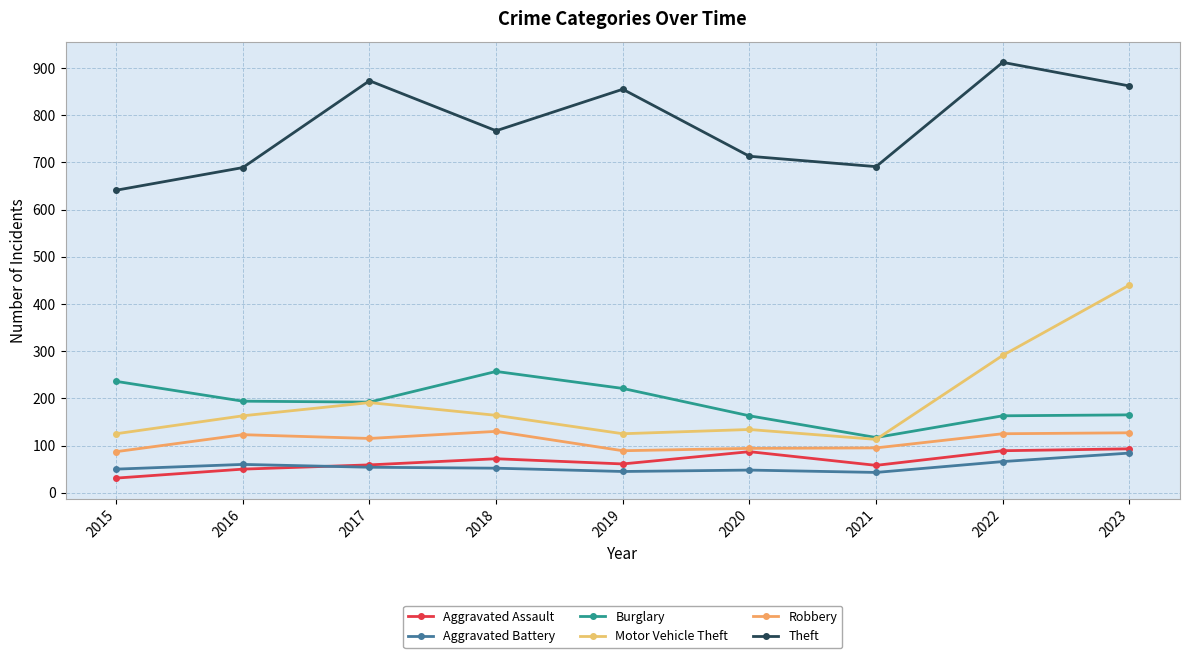

Which series changed the most between 2015 and 2021?

Burglary